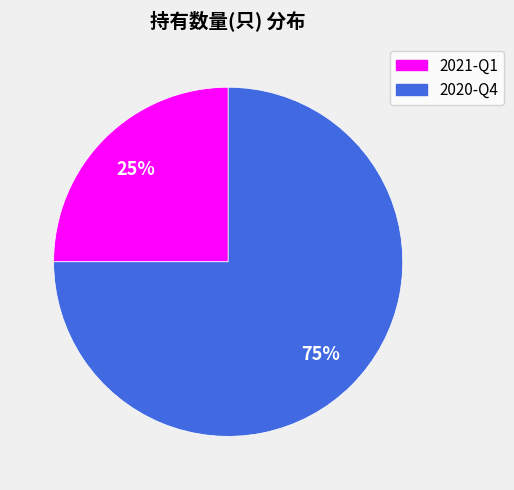

How many segments does this pie chart have?

2